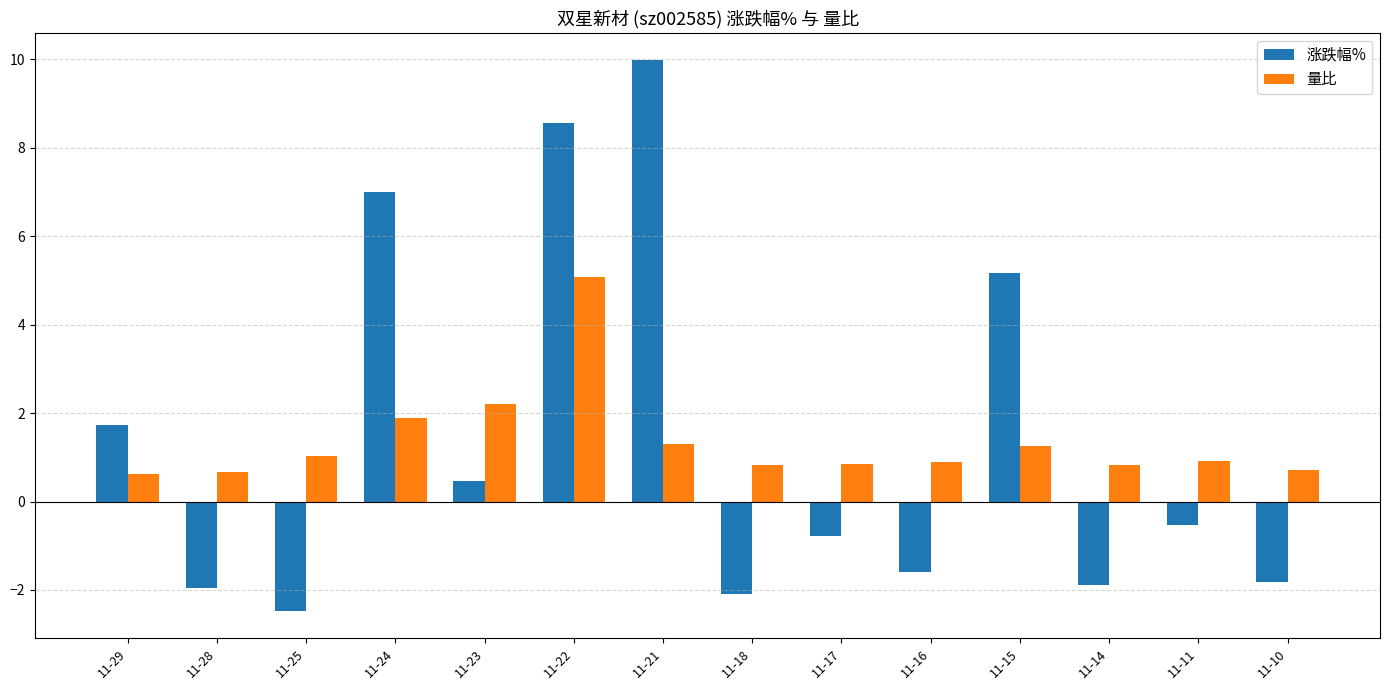

The 量比 series shows 1.6 at 11-25. True or false?

False